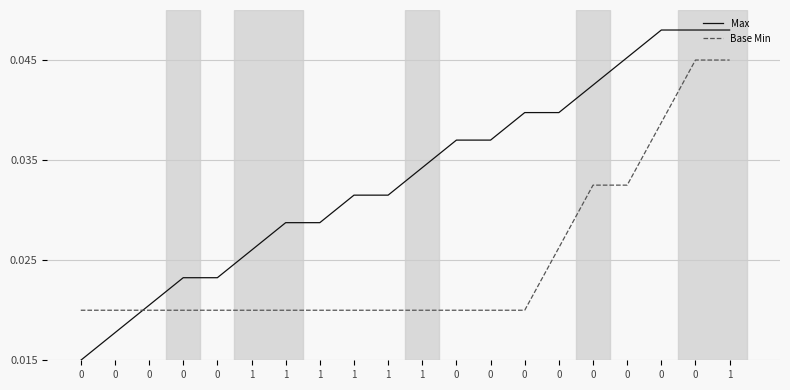

How many categories are shown in the chart?

20